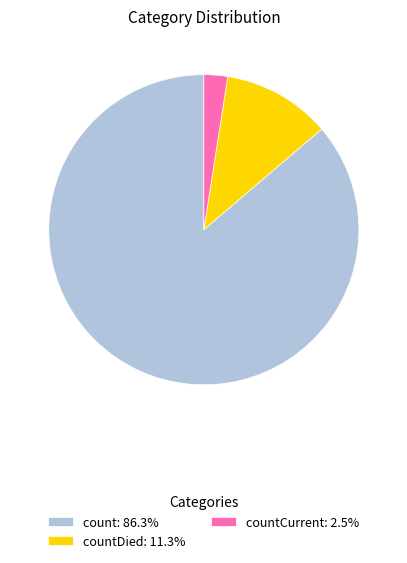

Combined, do countDied: 11.3% and countCurrent: 2.5% account for over 50%?

No